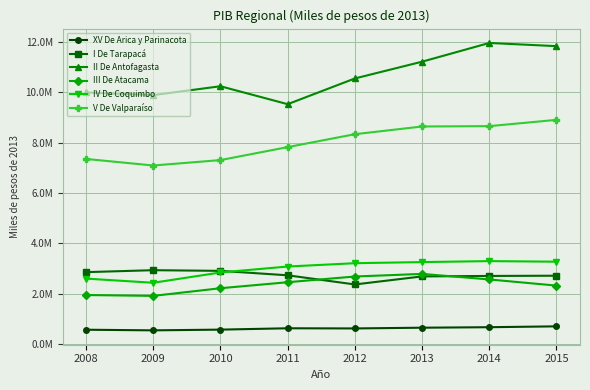

What are all the series names shown in the legend?

XV De Arica y Parinacota, I De Tarapacá, II De Antofagasta, III De Atacama, IV De Coquimbo, V De Valparaíso